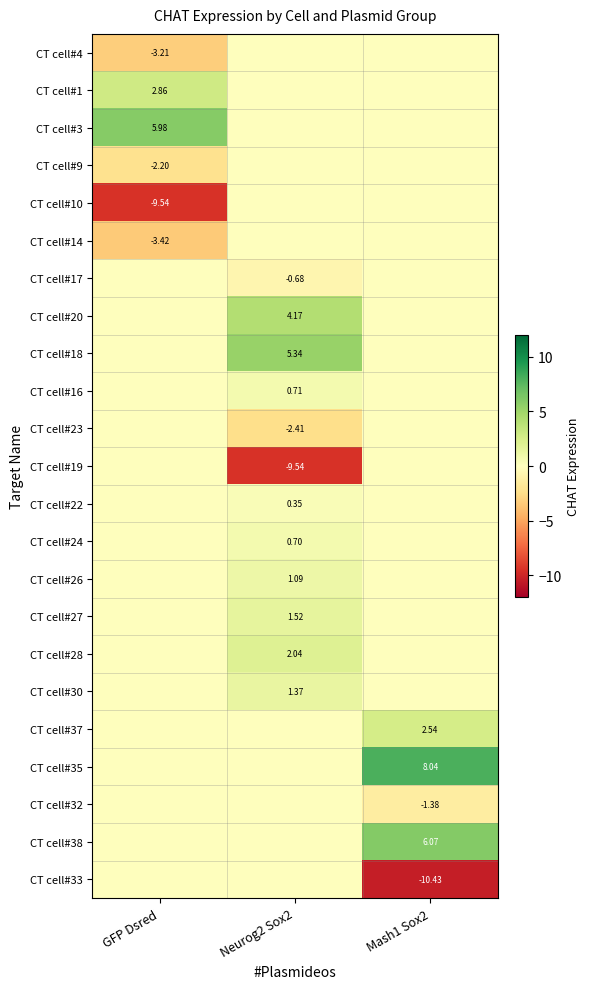

Rank the series at Mash1 Sox2 from lowest to highest value.

CT cell#33, CT cell#32, CT cell#4, CT cell#1, CT cell#3, CT cell#9, CT cell#10, CT cell#14, CT cell#17, CT cell#20, CT cell#18, CT cell#16, CT cell#23, CT cell#19, CT cell#22, CT cell#24, CT cell#26, CT cell#27, CT cell#28, CT cell#30, CT cell#37, CT cell#38, CT cell#35